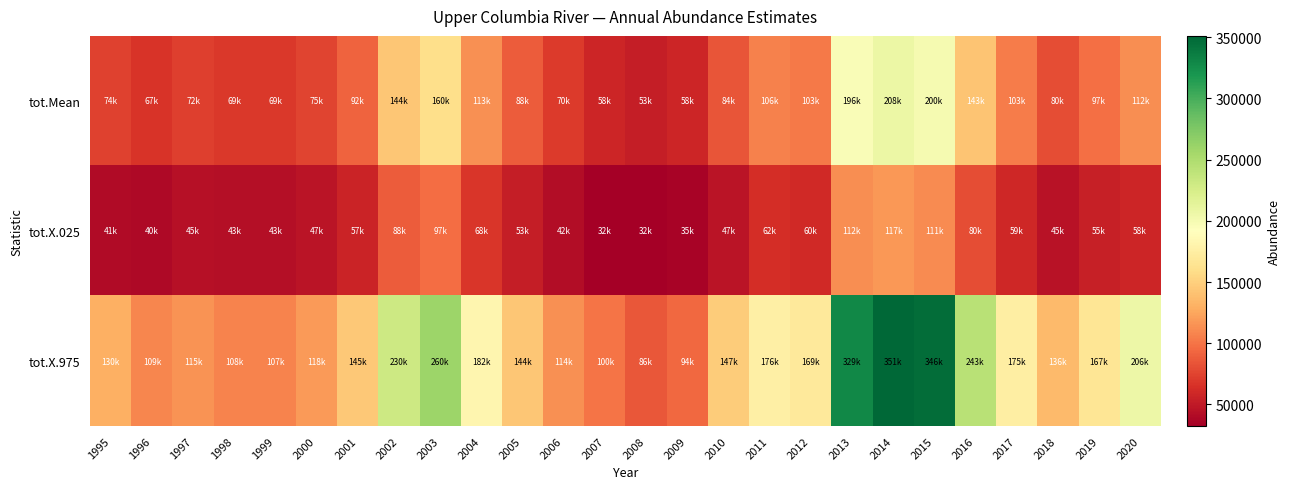

Which category has the lowest value across all series?

2007